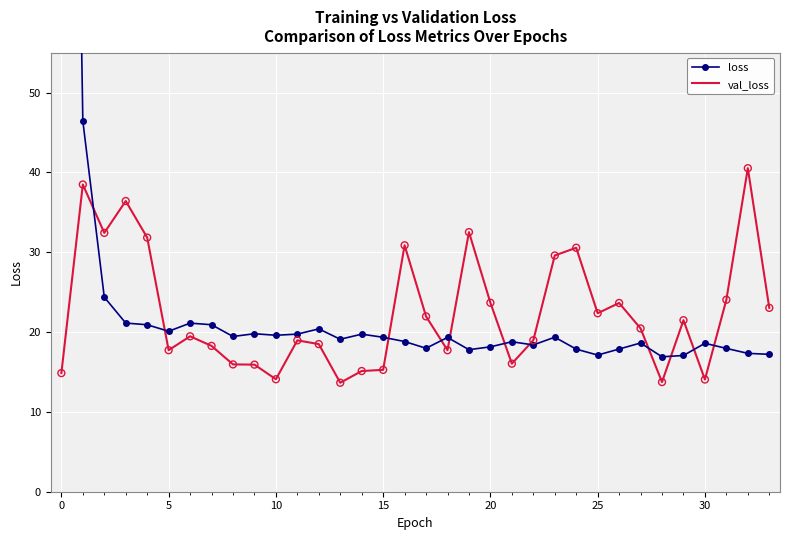

Which series reaches the minimum Y coordinate?

val_loss